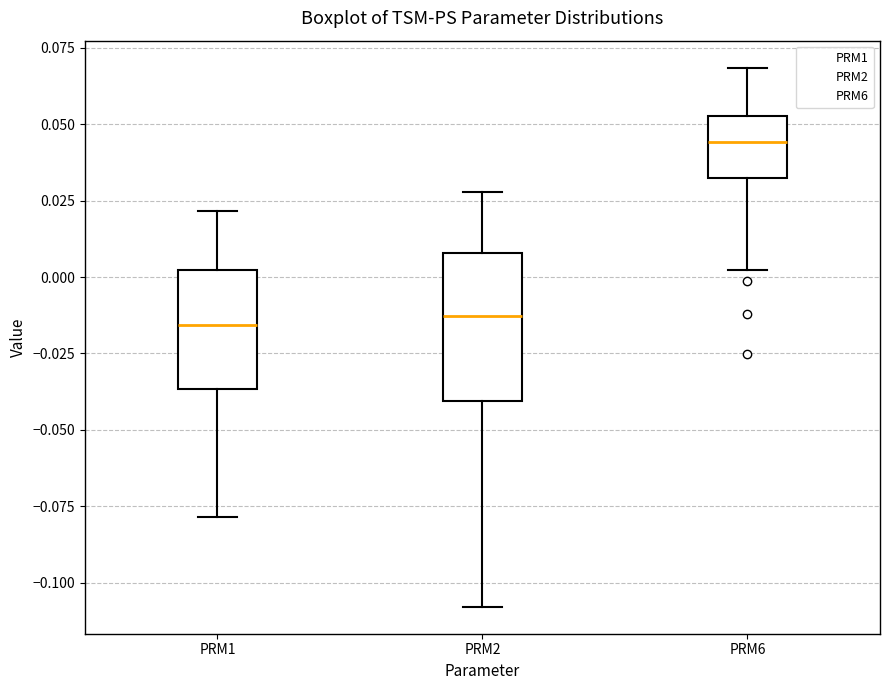

Reading left to right, transcribe this box plot: for each box, give where its median line is, the range the box spans, and where its two whiskers end, as read against the y-axis. The values are not printed on the chart, so give them approximately, as read against the axis.

PRM1: median -0.015, box -0.035 to 0.000, whiskers -0.080 to 0.020
PRM2: median -0.015, box -0.040 to 0.010, whiskers -0.110 to 0.030
PRM6: median 0.045, box 0.030 to 0.055, whiskers 0.000 to 0.070